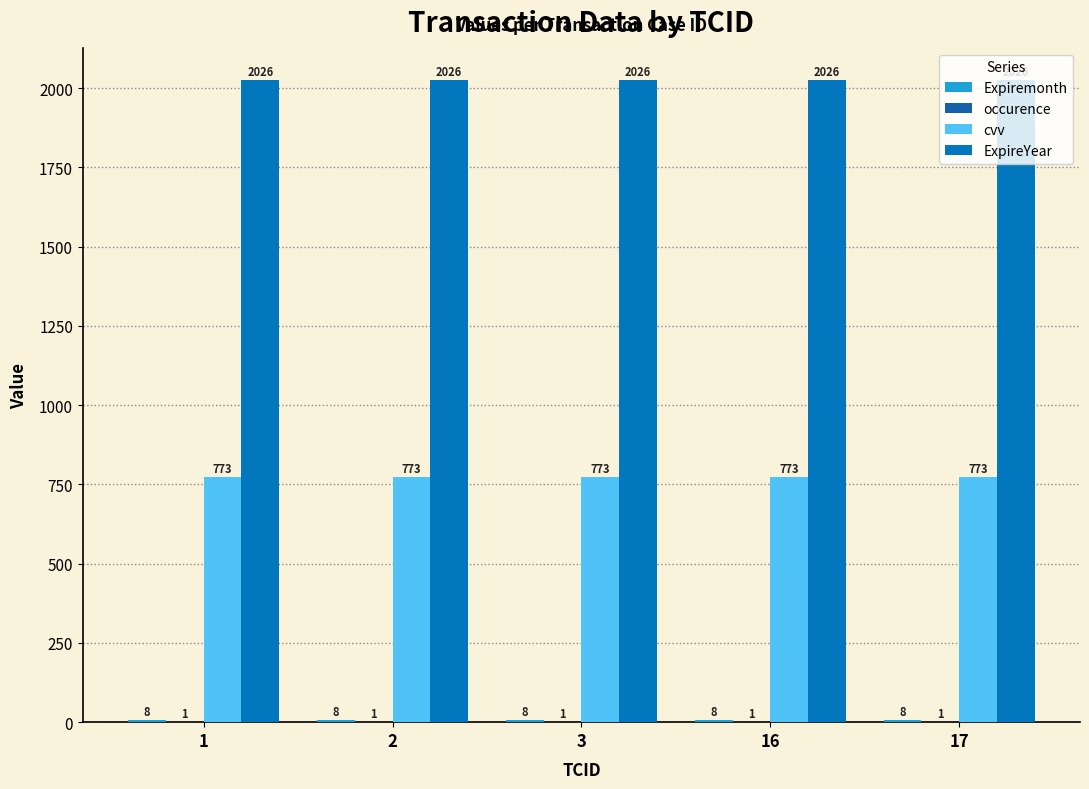

How many groups of bars are there?

5